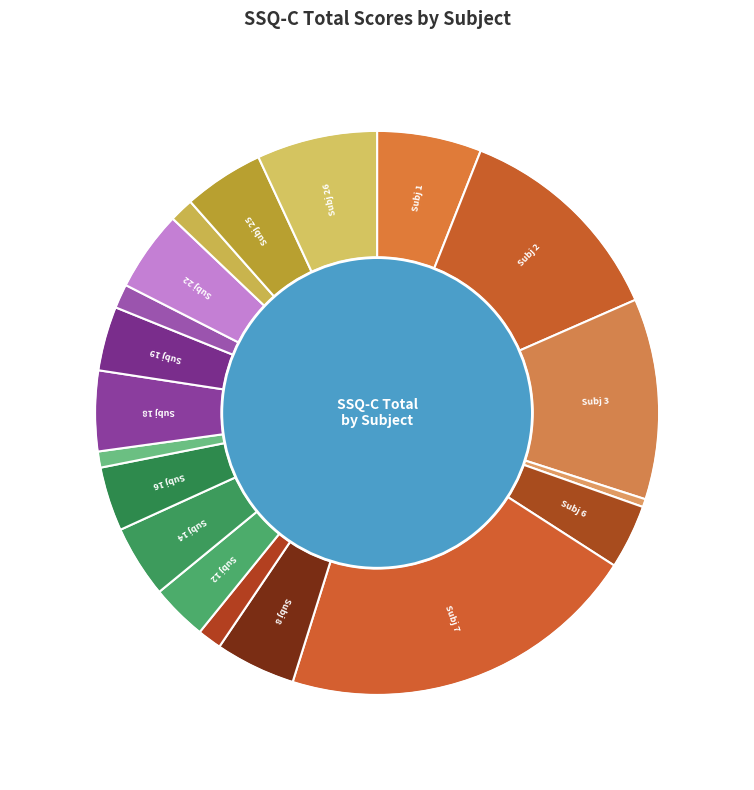

How many segments does this pie chart have?

19